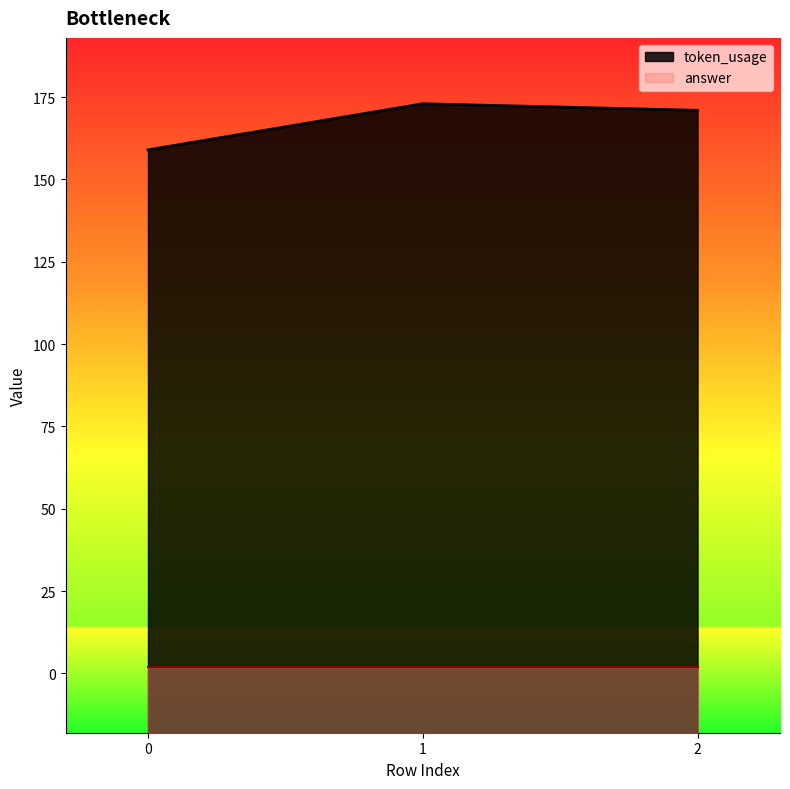

What is the difference between the maximum and minimum values?

14